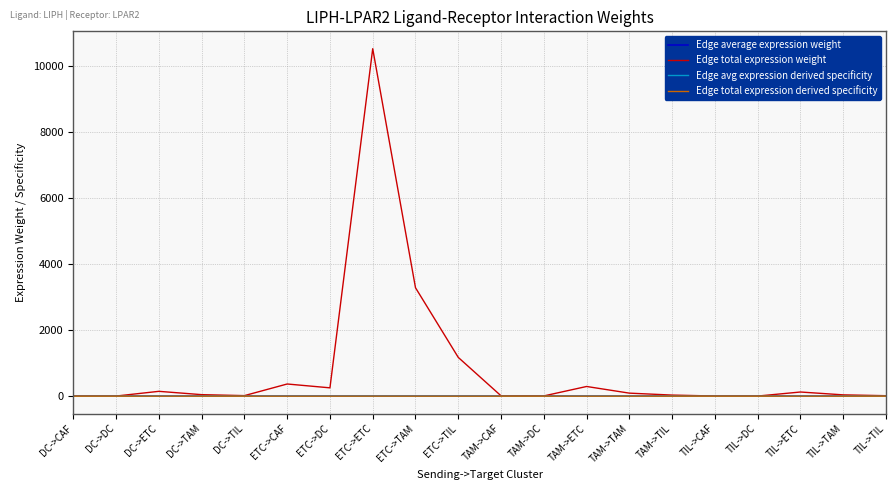

Which series has the largest range (max minus min)?

Edge total expression weight